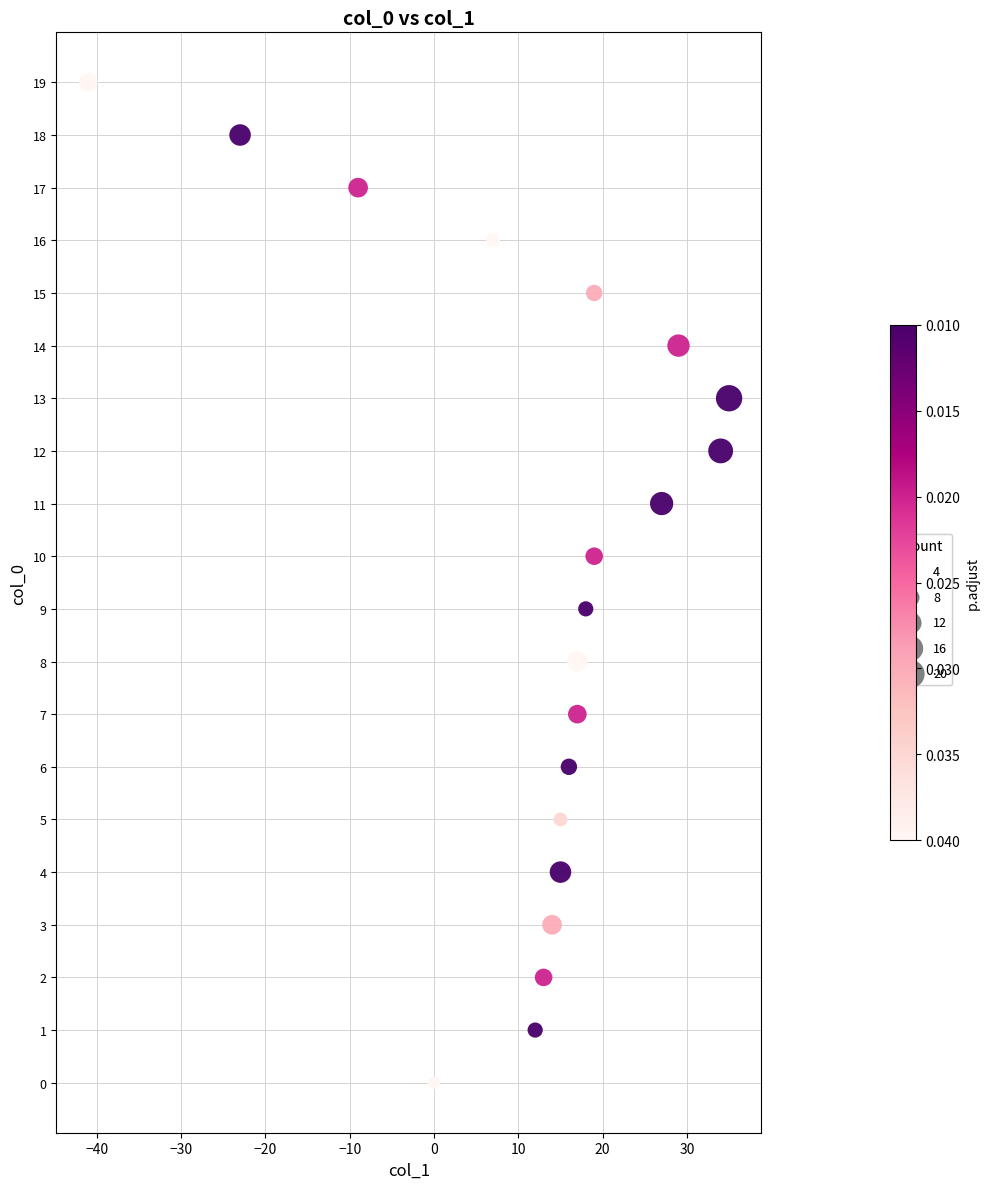

What is the range of Y values (max minus min)?

19